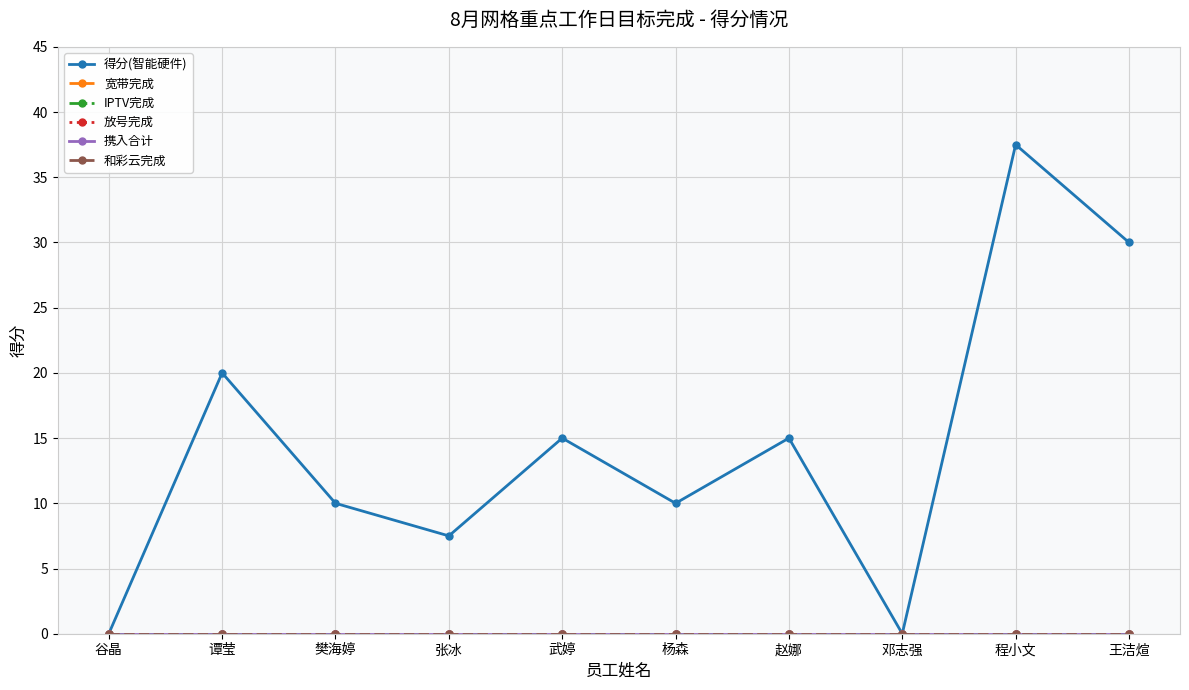

Which category has the highest value in the 宽带完成 series?

谷晶